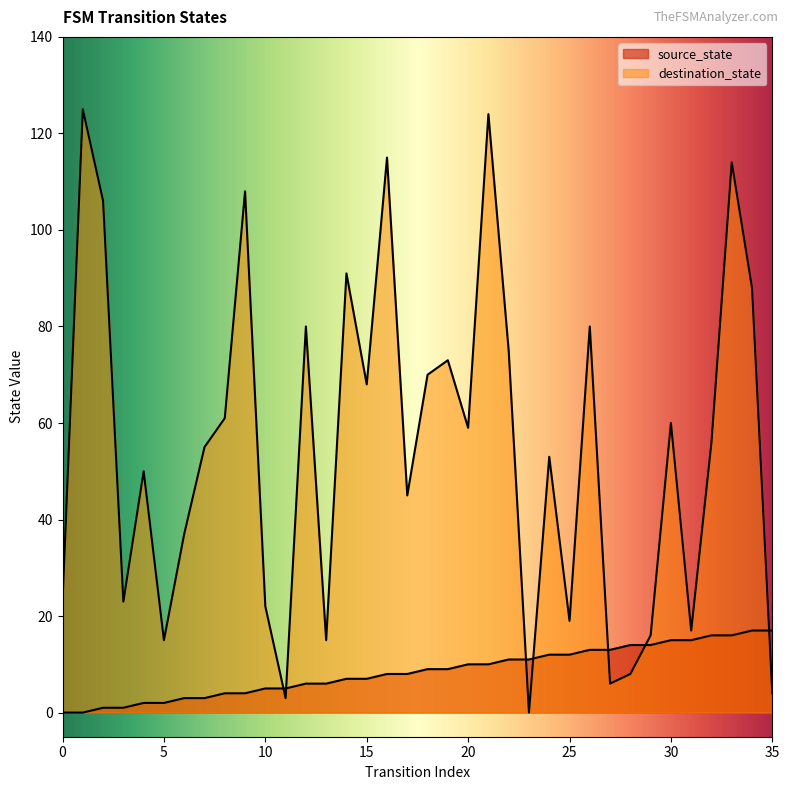

What is the value of the source_state point at the 27th from the left?

13